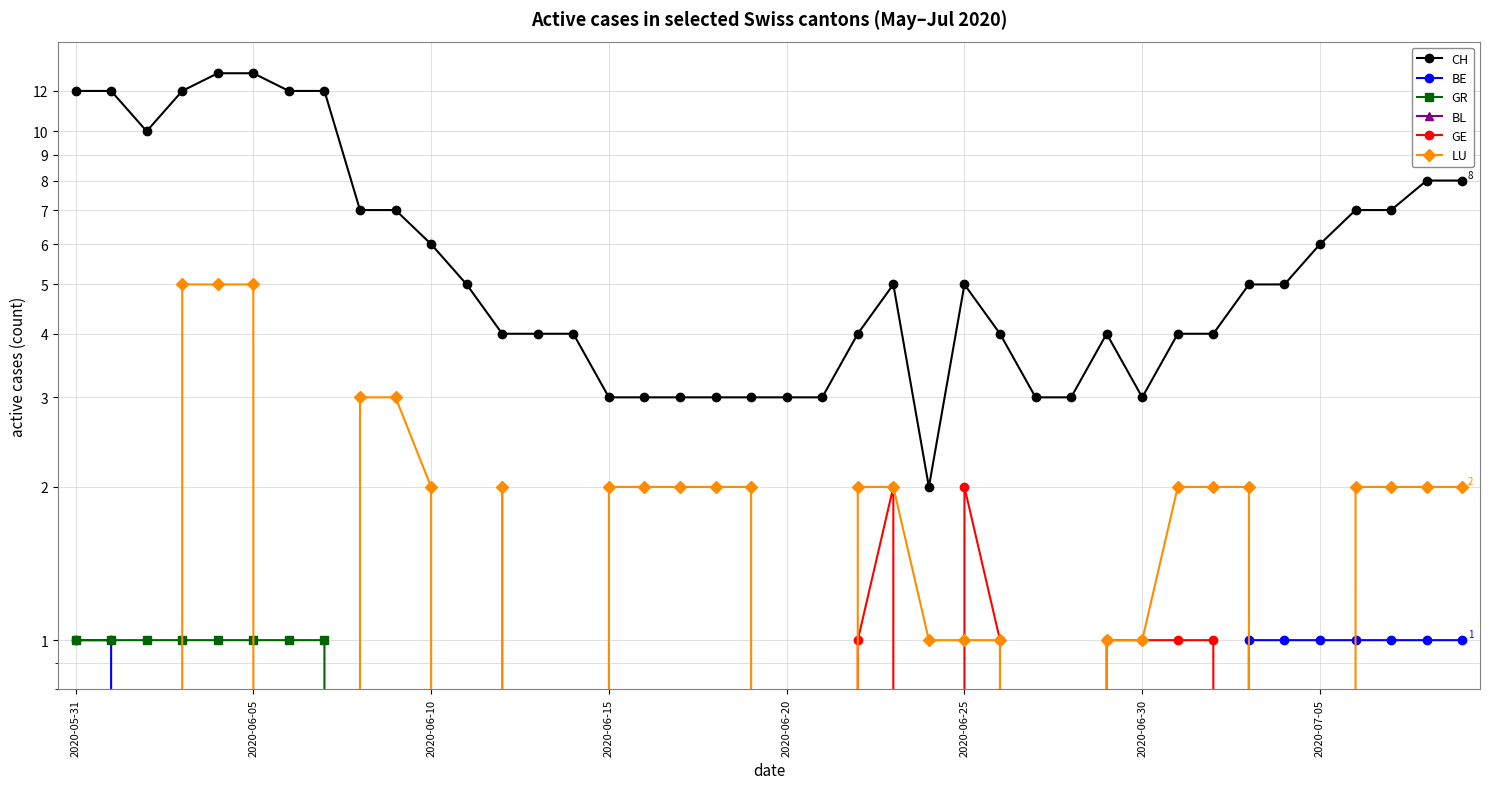

True or false: LU has more than 2 interior local peaks.

False